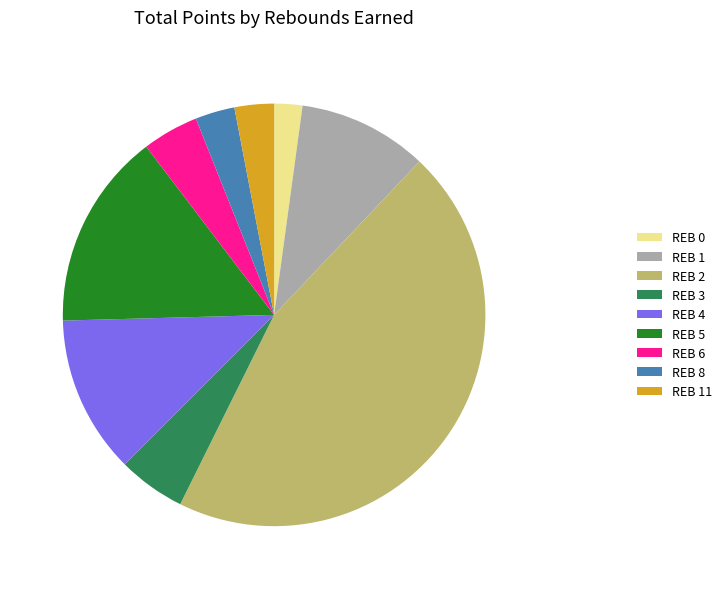

What is the ratio of the value at REB 11 to the value at REB 1?

0.3